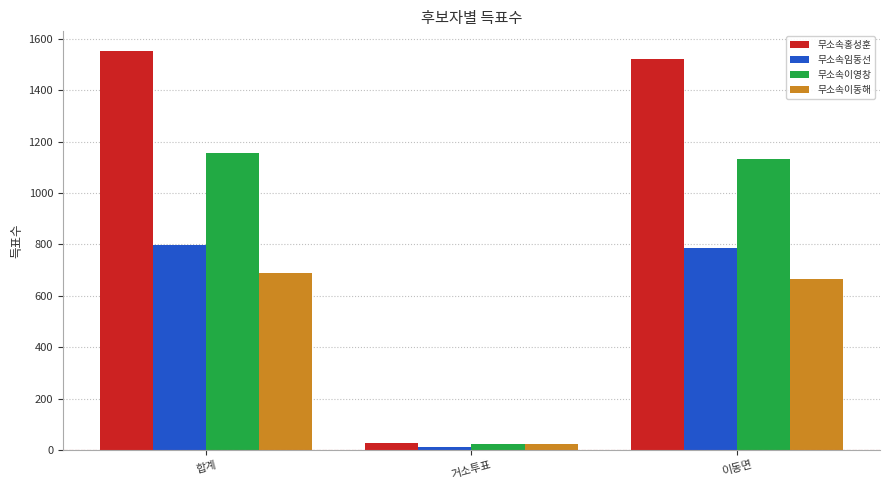

Which series has the largest range (max minus min)?

무소속홍성훈